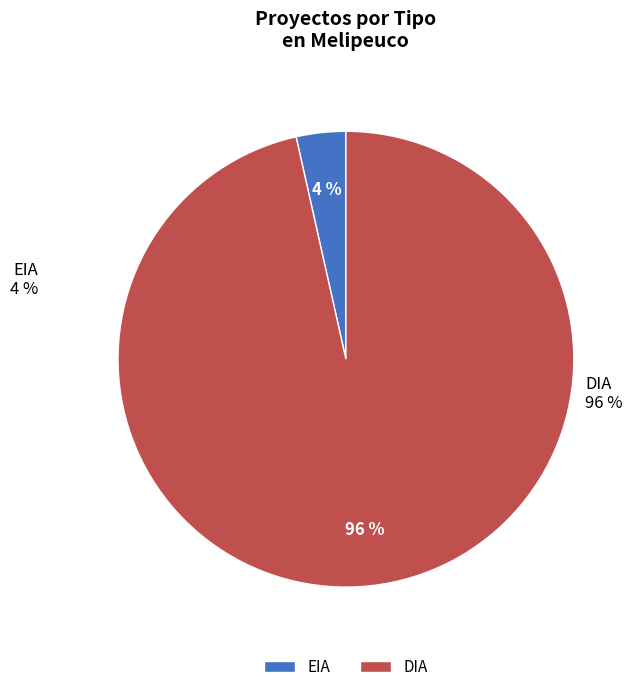

Count the number of slices in the pie.

2